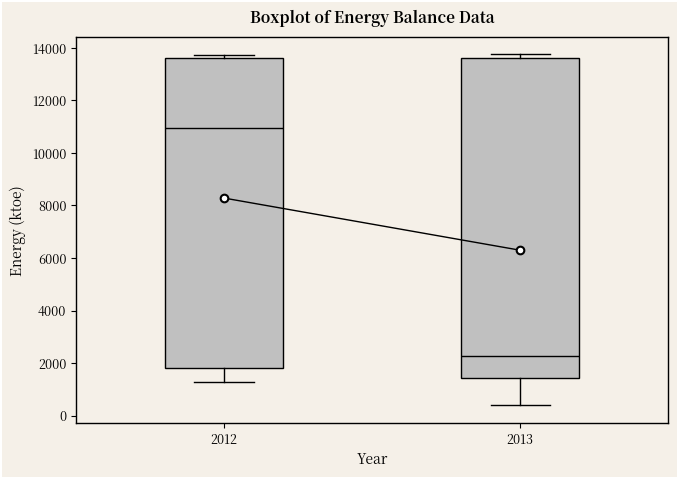

Which box has the lowest median line?

2013